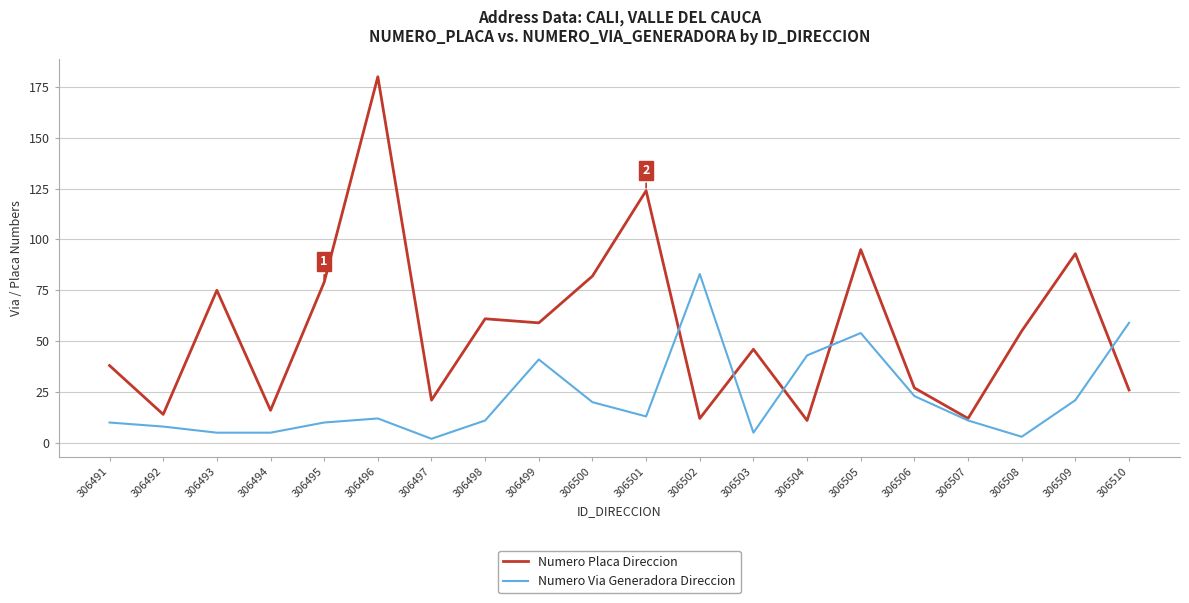

What is the difference between the maximum and second lowest values in the Numero Via Generadora Direccion series?

80